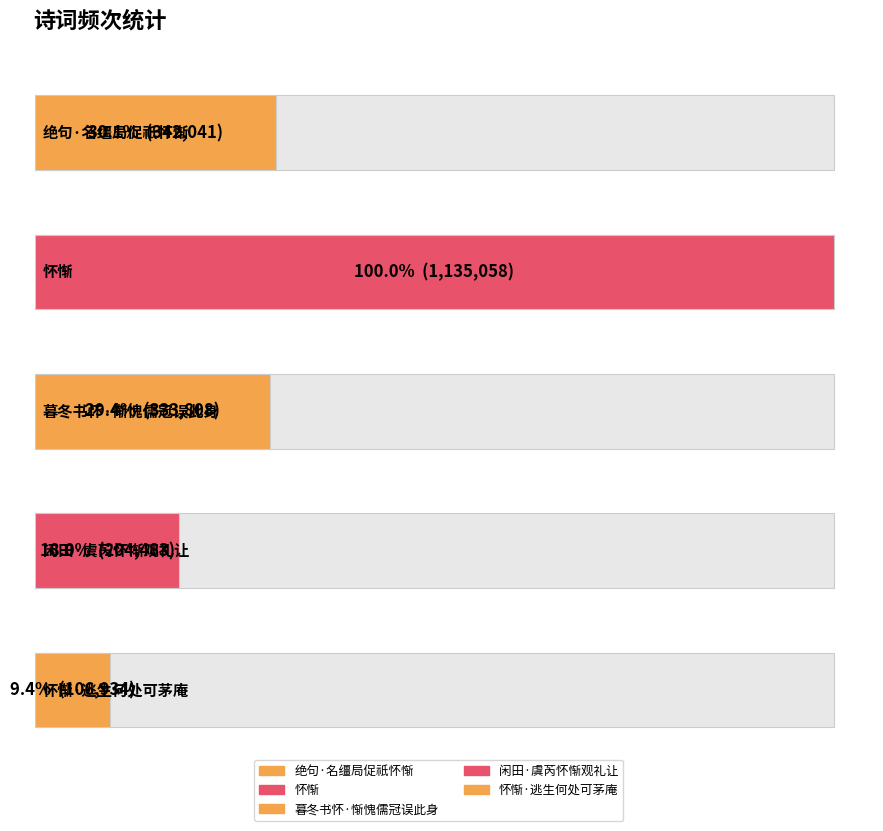

What is the label of the 2nd bar from the left?

怀惭